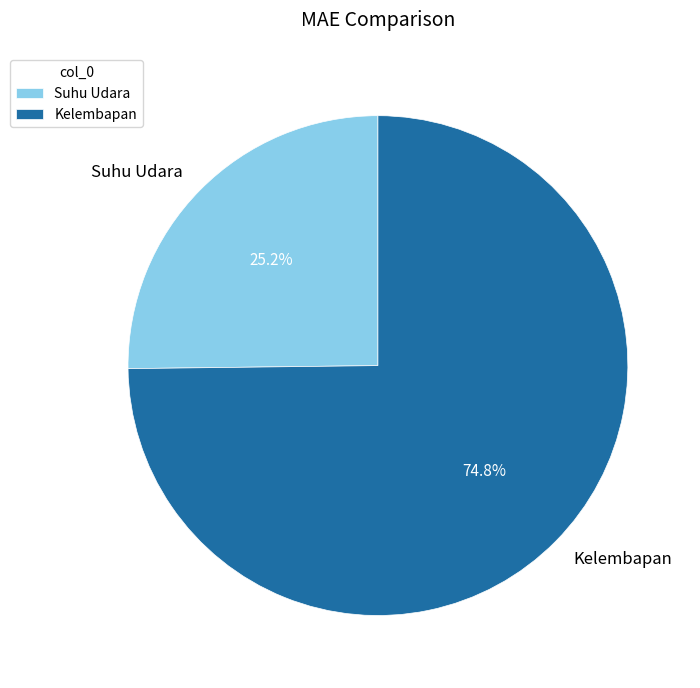

Is there any slice that represents more than half of the pie?

Yes